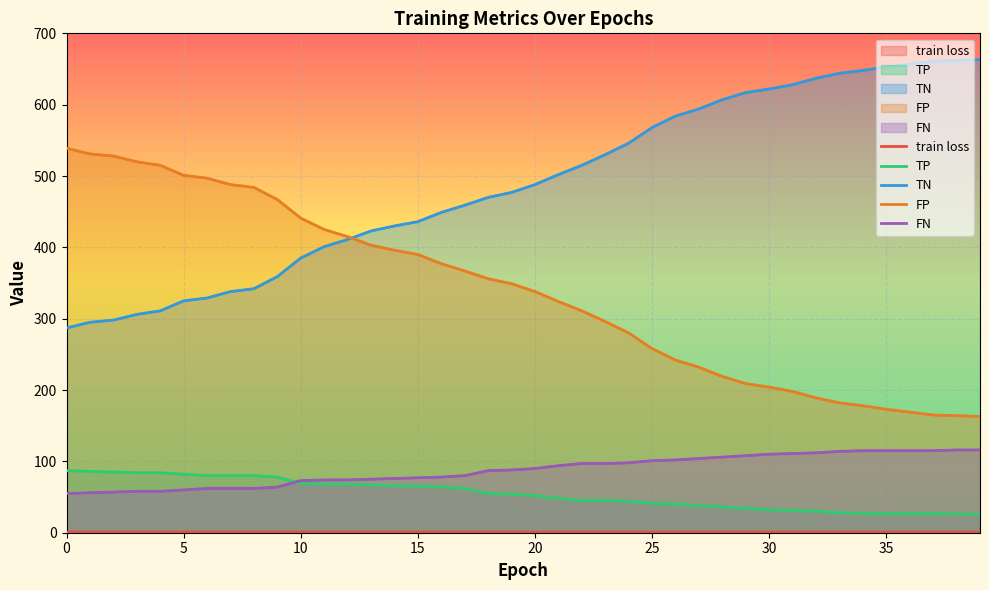

At 29, list the series in order from largest to smallest.

TN, FP, FN, TP, train loss